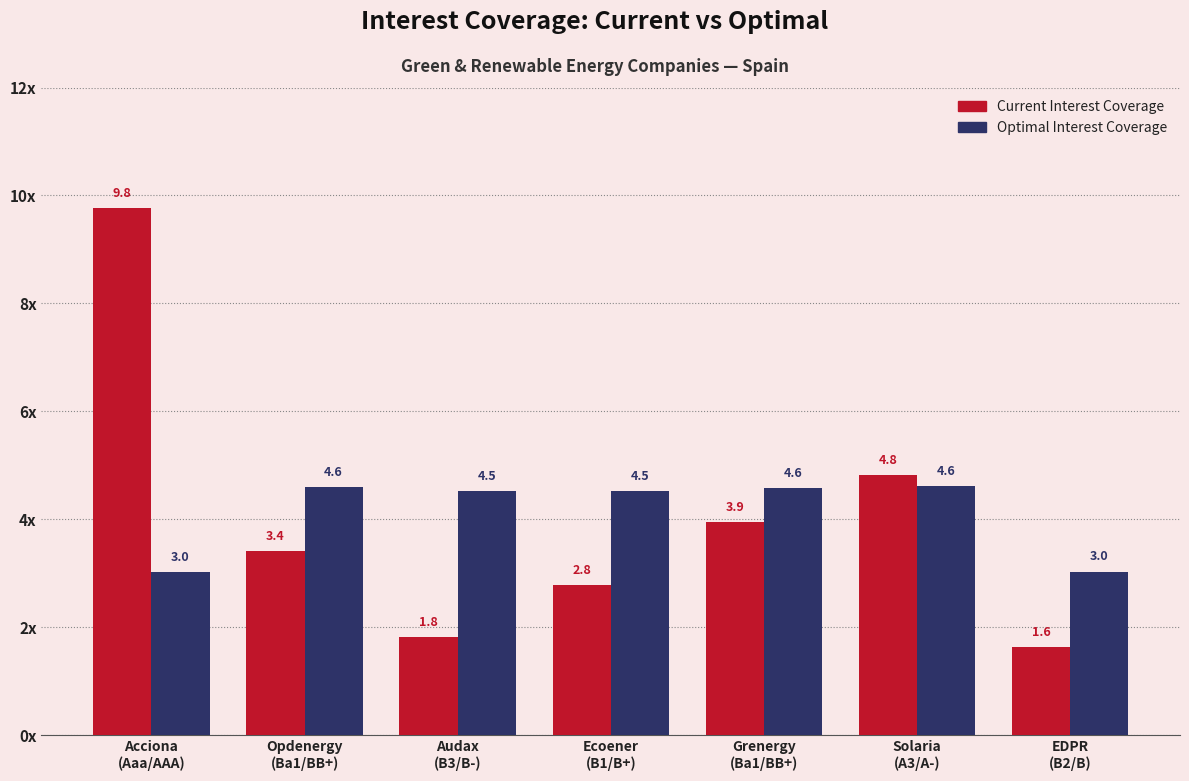

What position from the right is Ecoener
(B1/B+)?

4